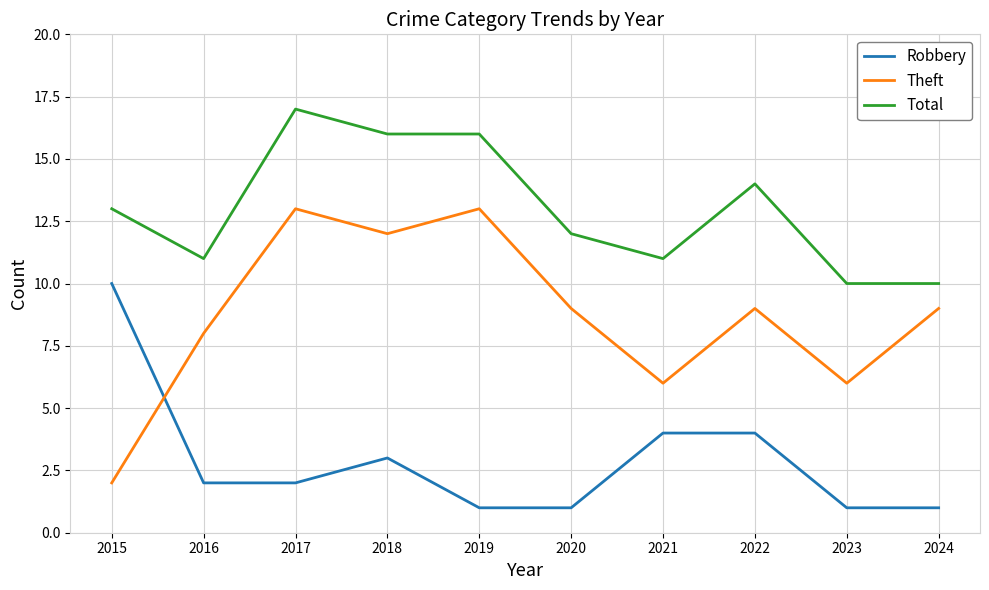

What value does the Theft series have at 2020, to the nearest 5?

10